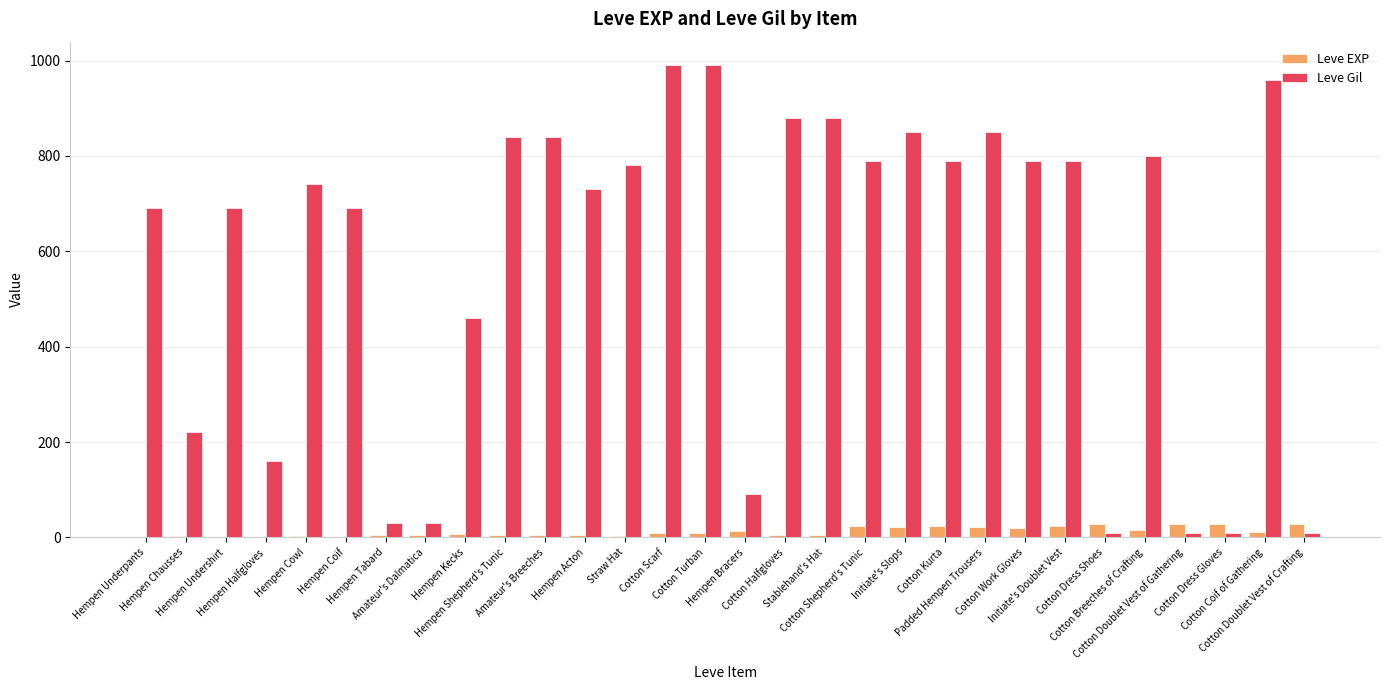

What is the greatest value displayed?

990